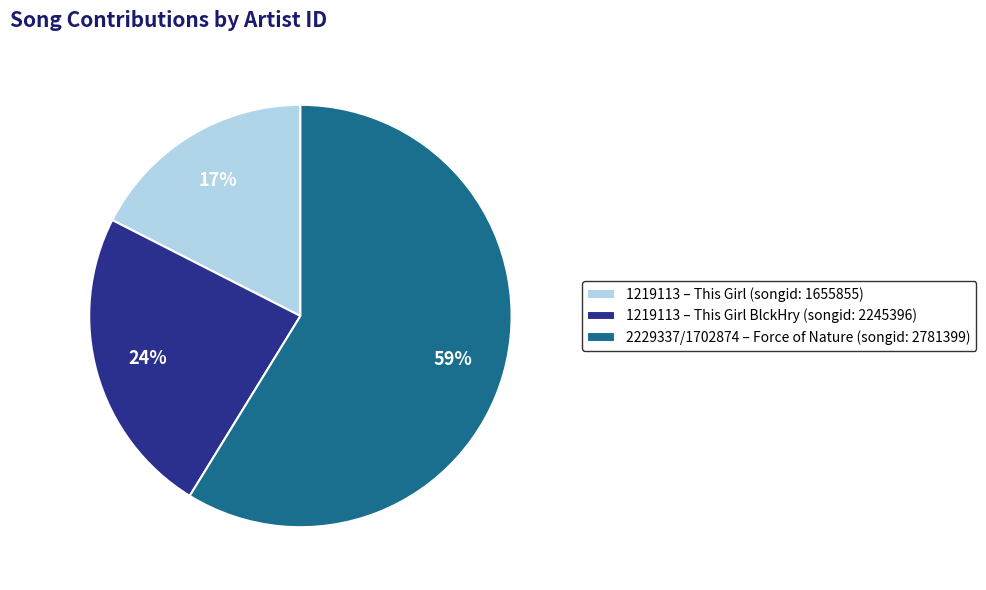

What percentage is the 1219113 – This Girl BlckHry (songid: 2245396) slice, to the nearest percent?

24%